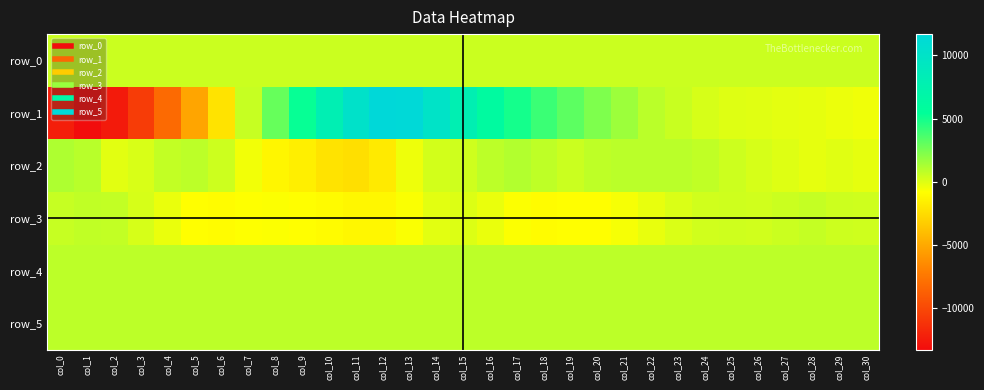

What is the difference between the maximum and minimum values in the row_1 series?

24982.0